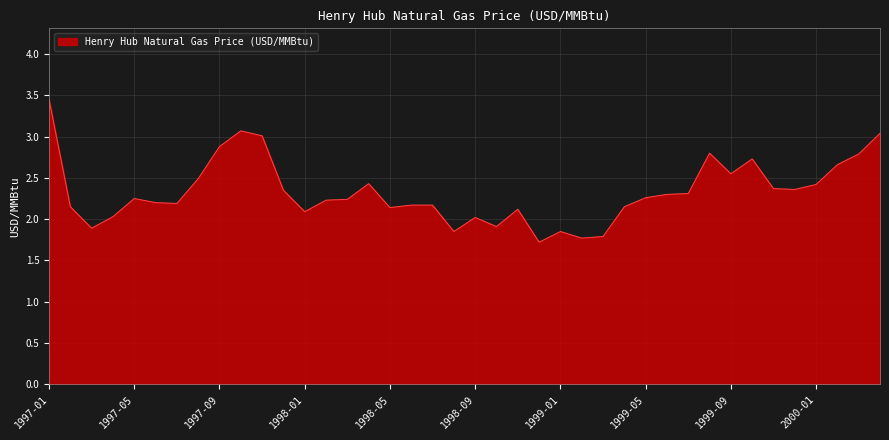

Does the chart have visible grid lines?

Yes